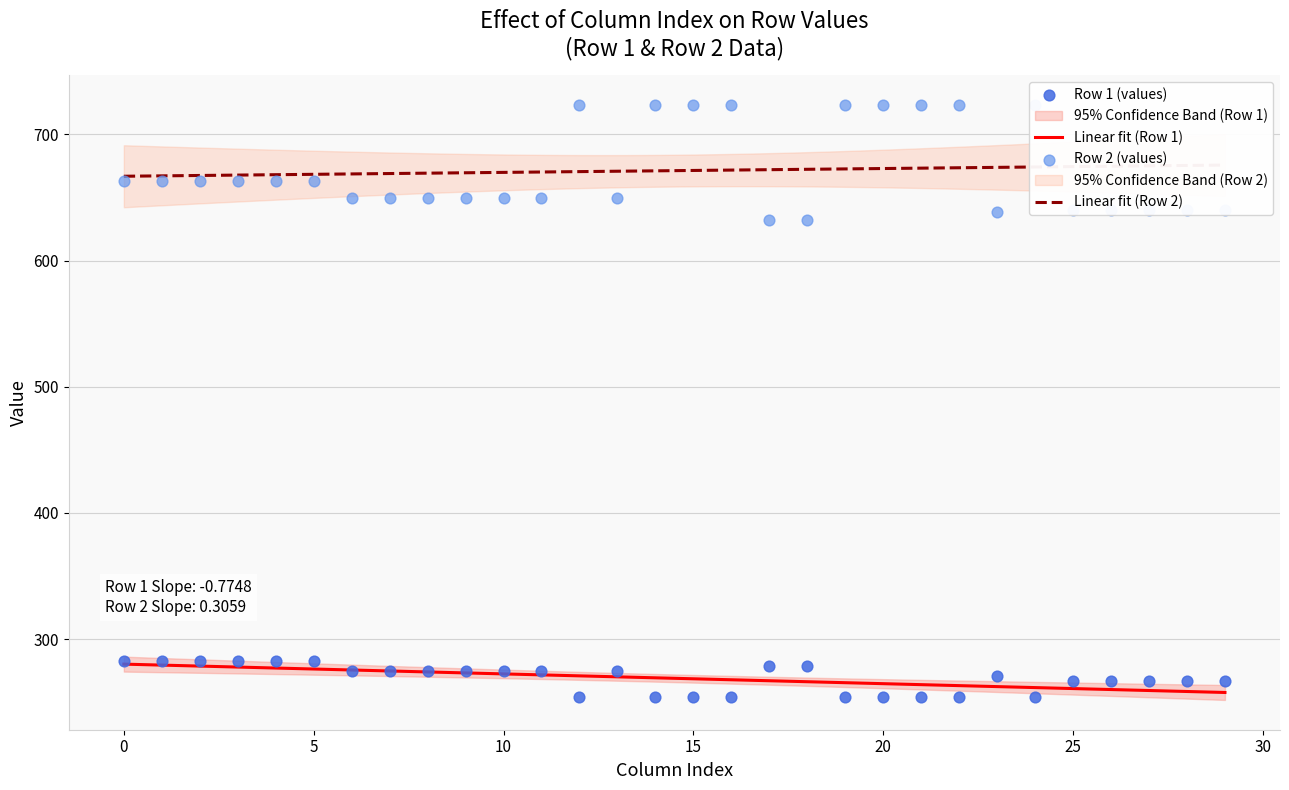

At how many categories does at least one series exceed 684?

9